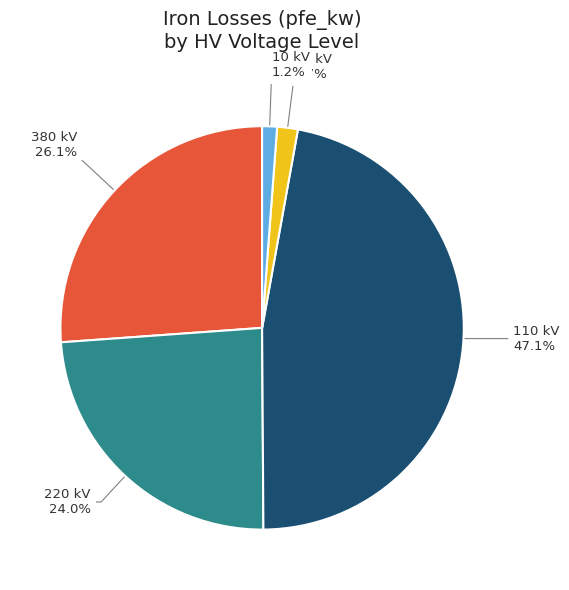

How many segments does this pie chart have?

5